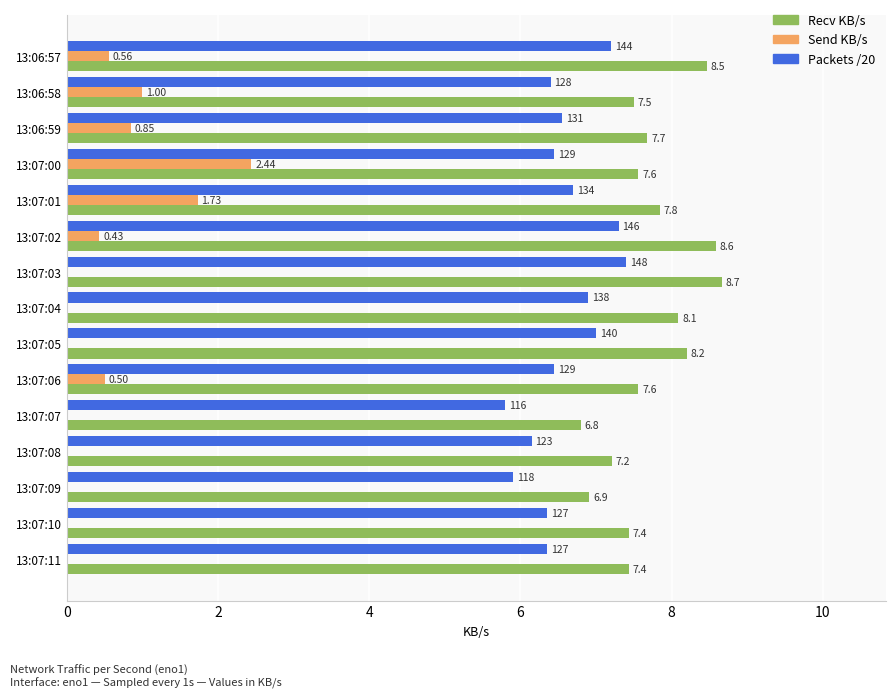

Which series changed the most between 13:07:00 and 13:07:10?

Send KB/s